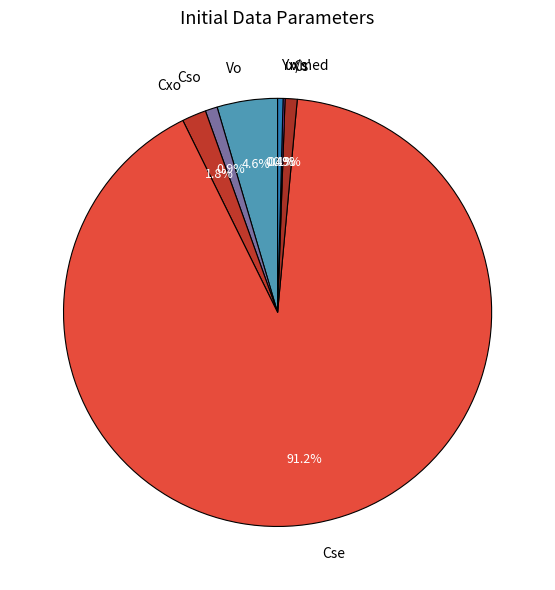

Which has a higher value, Cxo or Cso?

Cxo